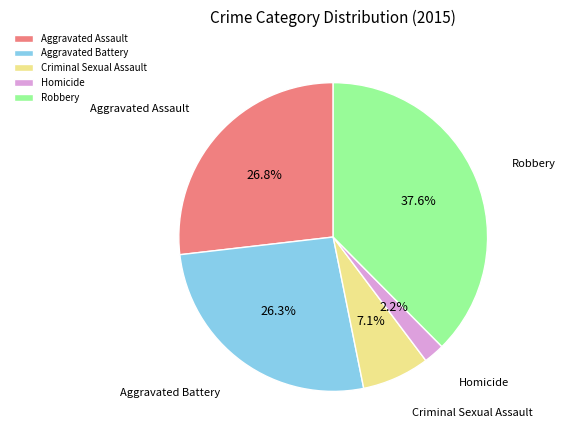

Is there a majority slice in this chart?

No